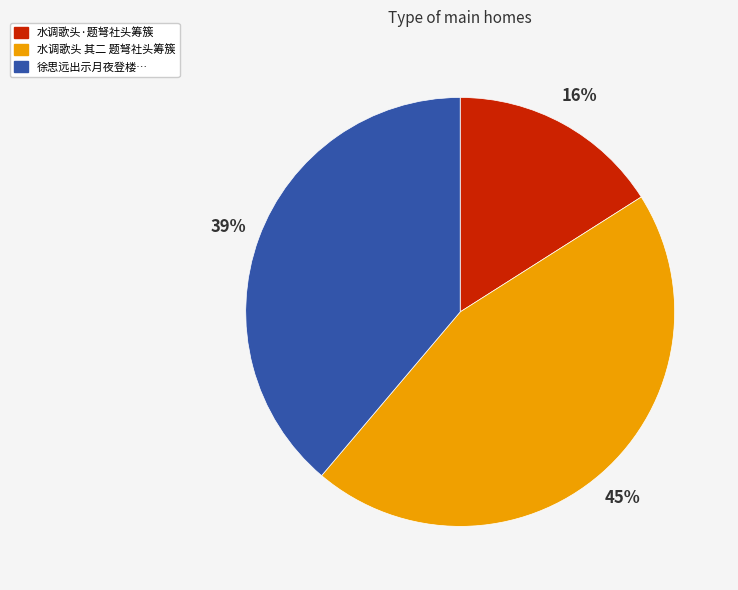

Does any single category account for the majority?

No